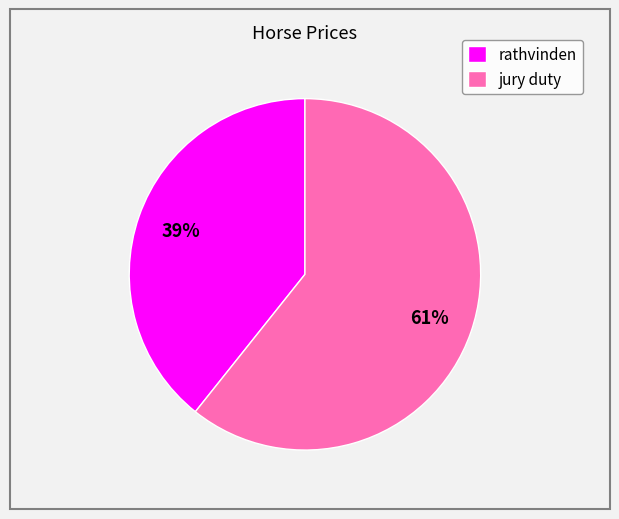

What is the majority slice?

jury duty